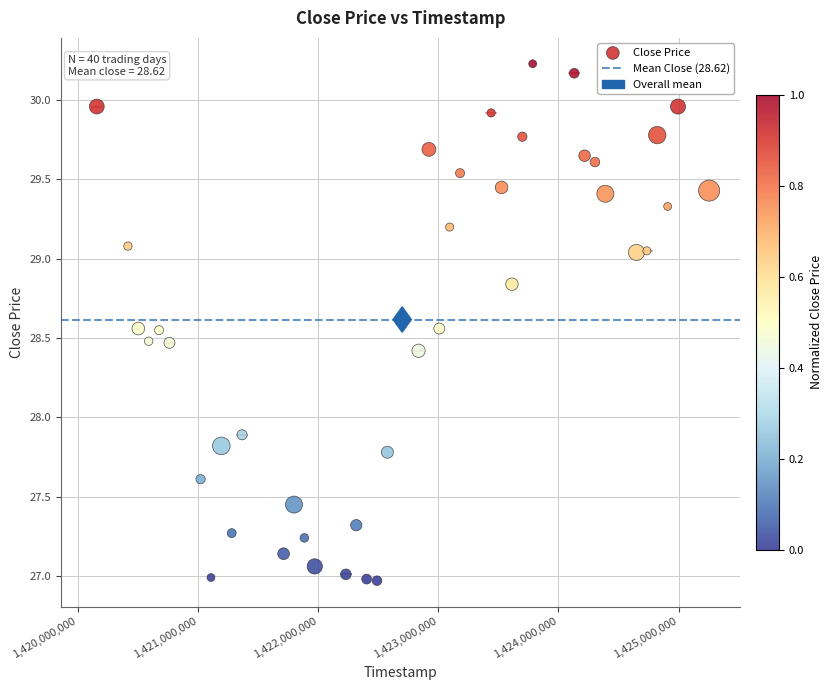

What is the range of X values (max minus min)?

5097600.0